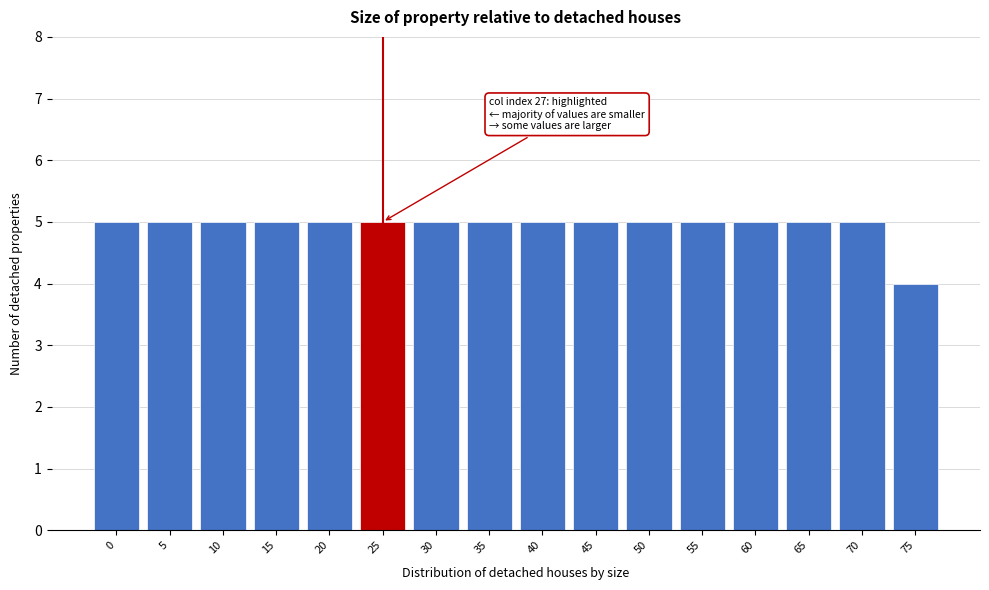

Reading right to left, what are all the values shown in this chart?

4	5	5	5	5	5	5	5	5	5	5	5	5	5	5	5